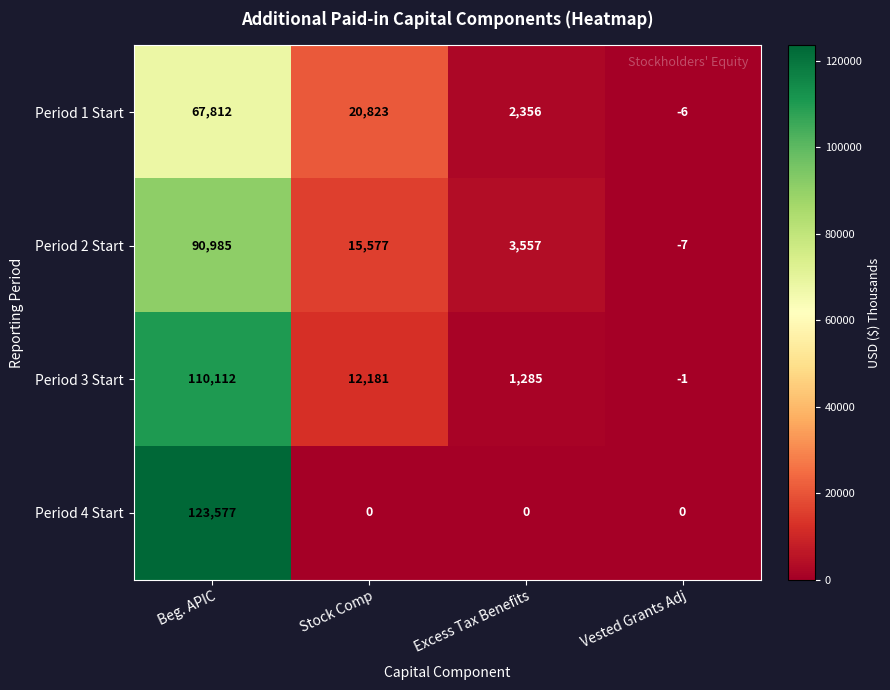

Rank the series at Excess Tax Benefits from highest to lowest value.

Period 2 Start, Period 1 Start, Period 3 Start, Period 4 Start